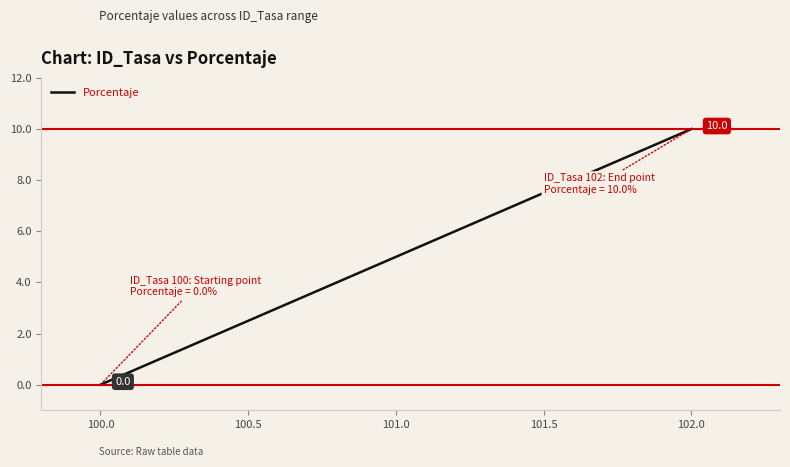

How many values are between 0 and 10?

3